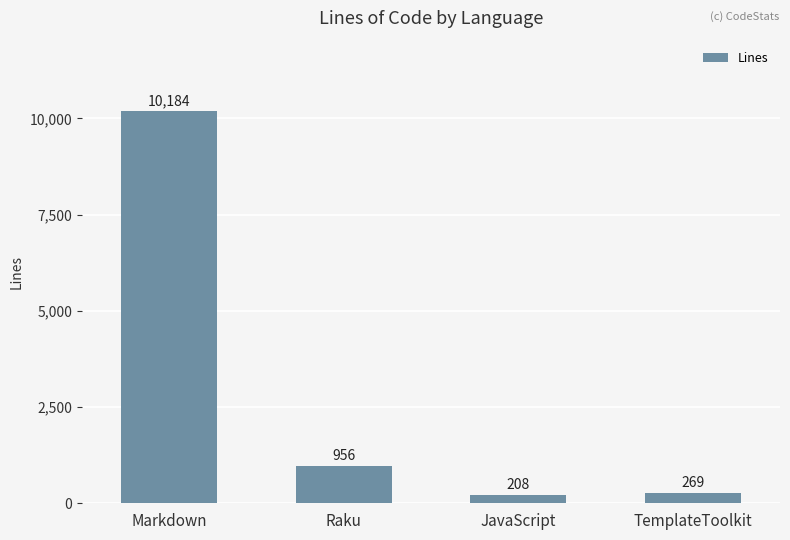

Rank the categories by value from highest to lowest.

Markdown, Raku, TemplateToolkit, JavaScript